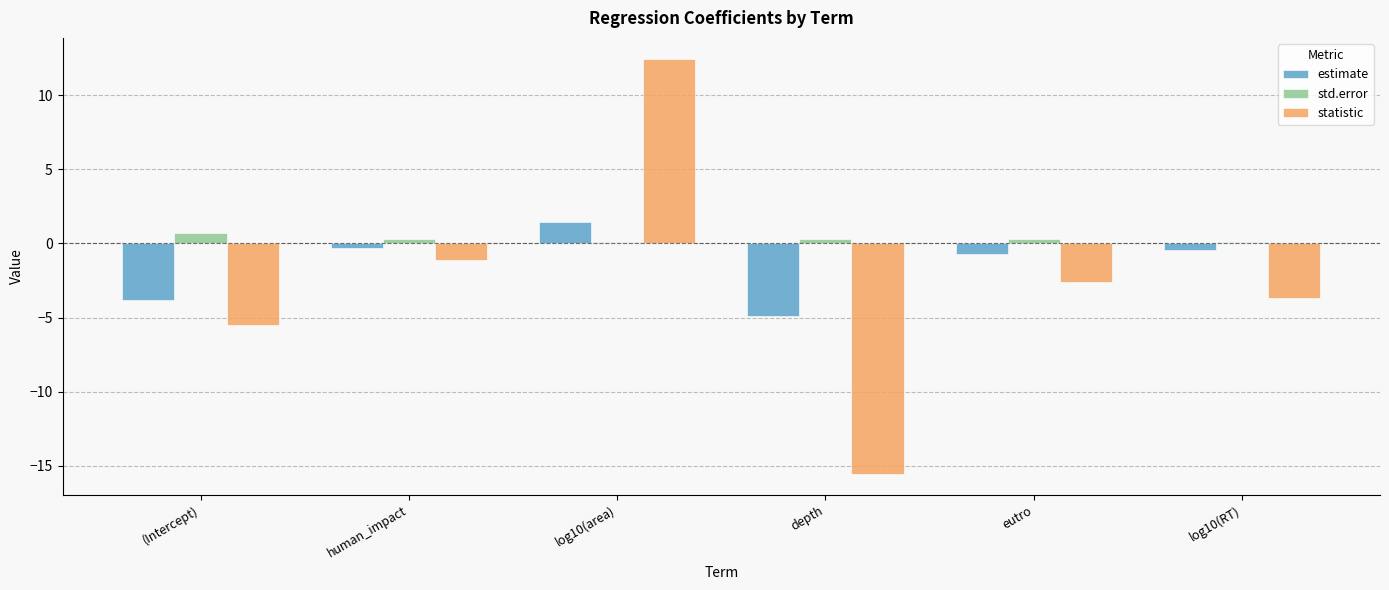

What is the sum of the statistic values at human_impact and log10(area)?

11.3